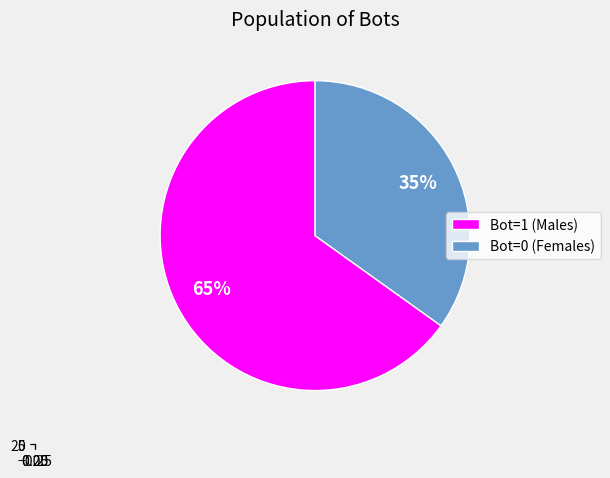

To the nearest percent, what is the difference between the 0 and 1 slice percentages?

30%